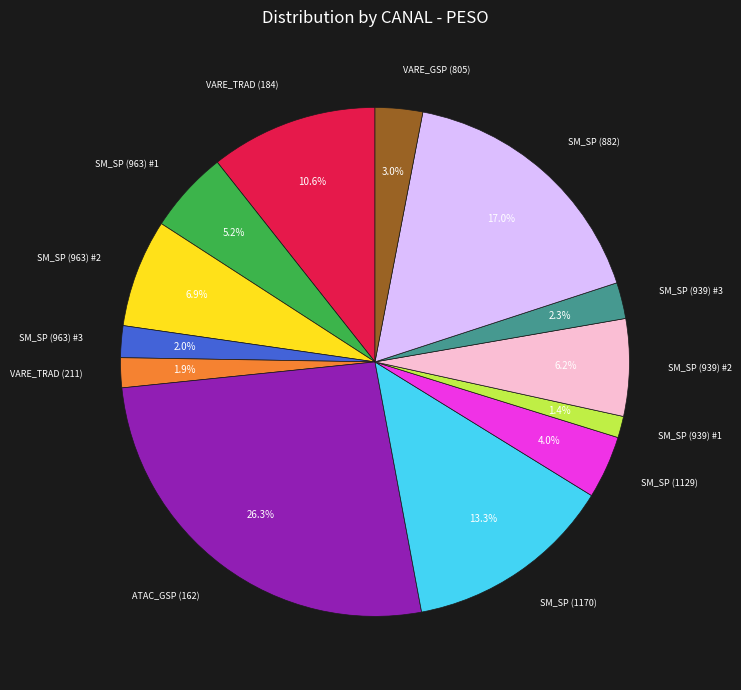

Does any single category account for the majority?

No